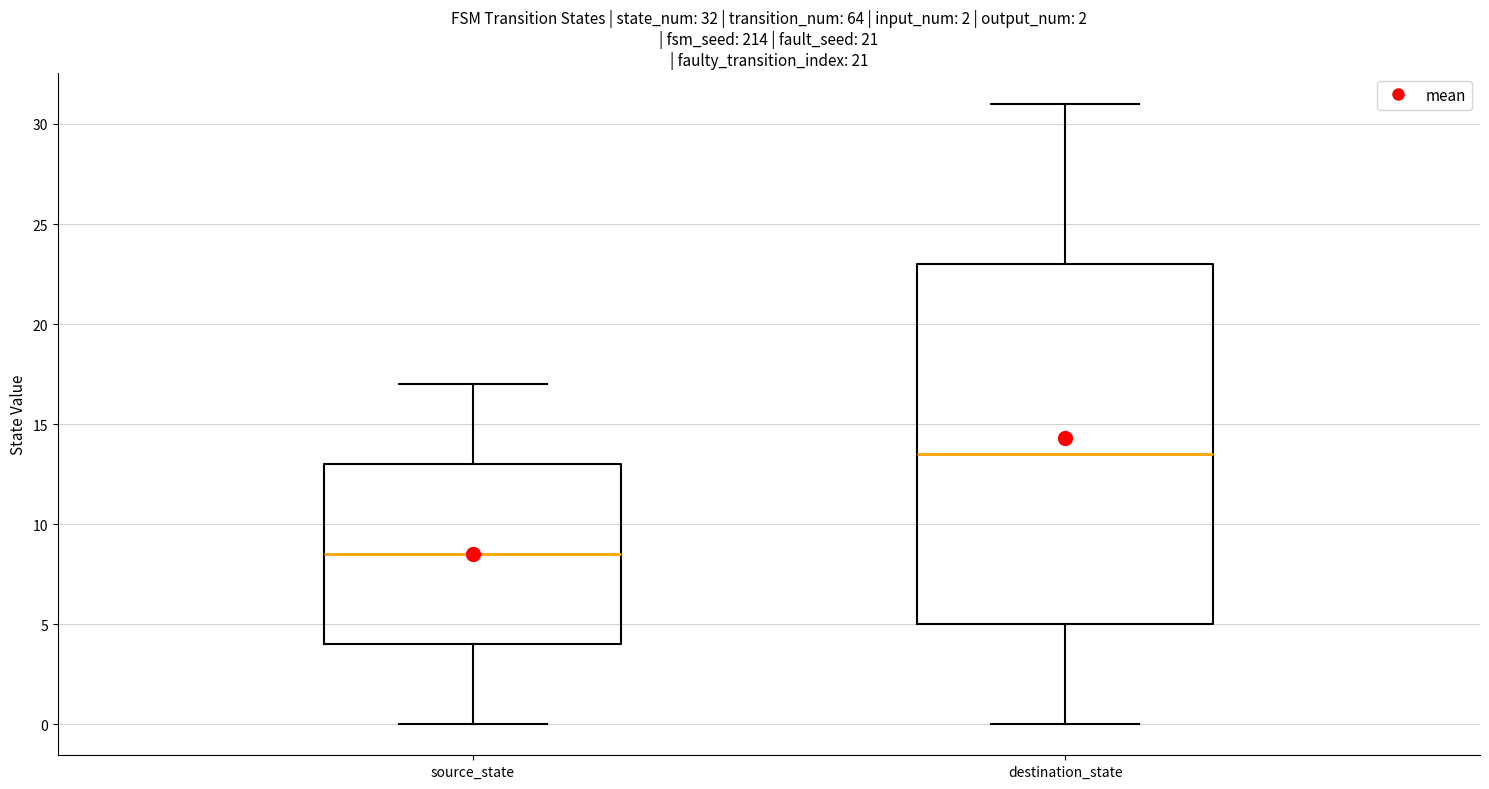

Comparing the boxes themselves (not the whiskers), which one is the tallest?

destination_state